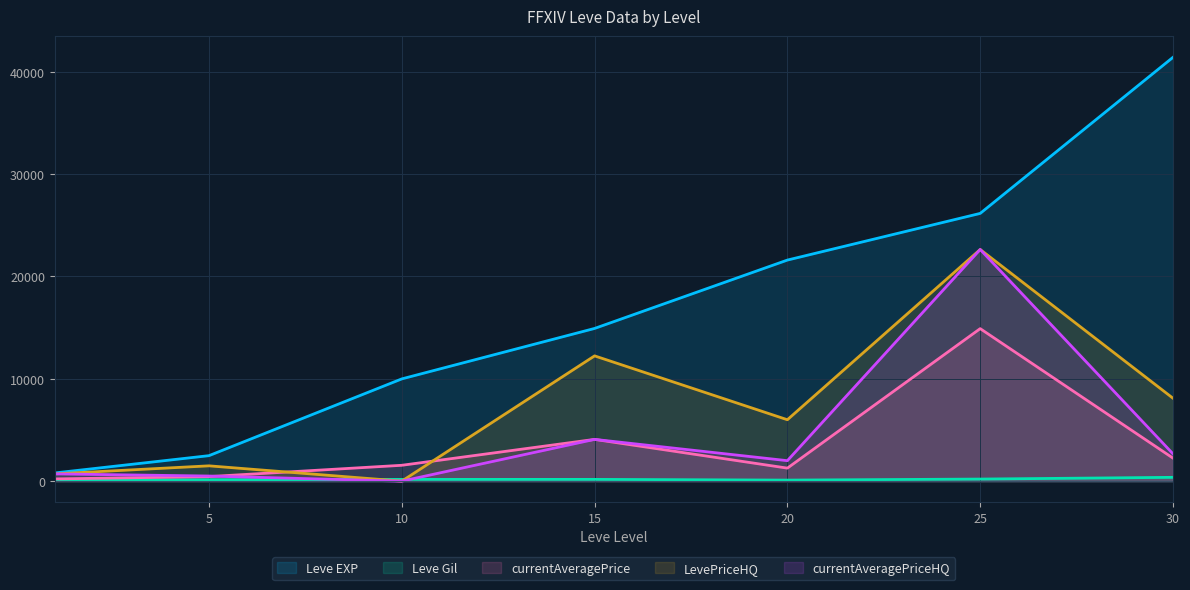

Read the currentAveragePrice value at 10.

1549.5